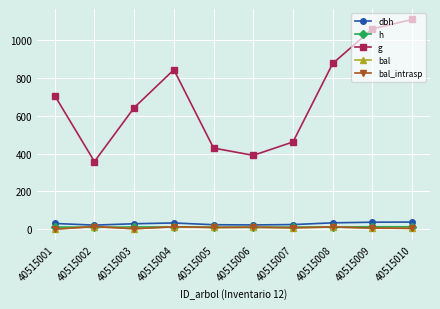

What is the difference between the maximum and minimum values in the g series?

751.2